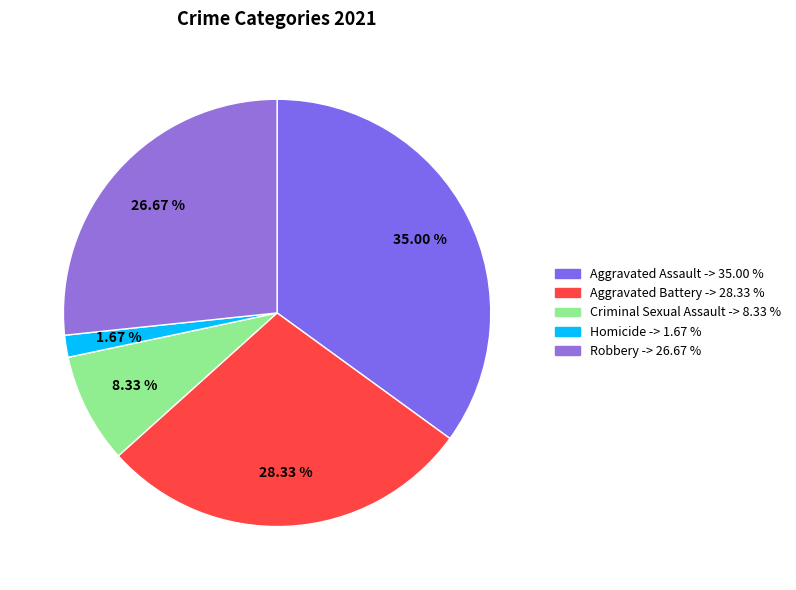

What is the ratio of the value at 28.33 % to the value at 1.67 %?

17.0